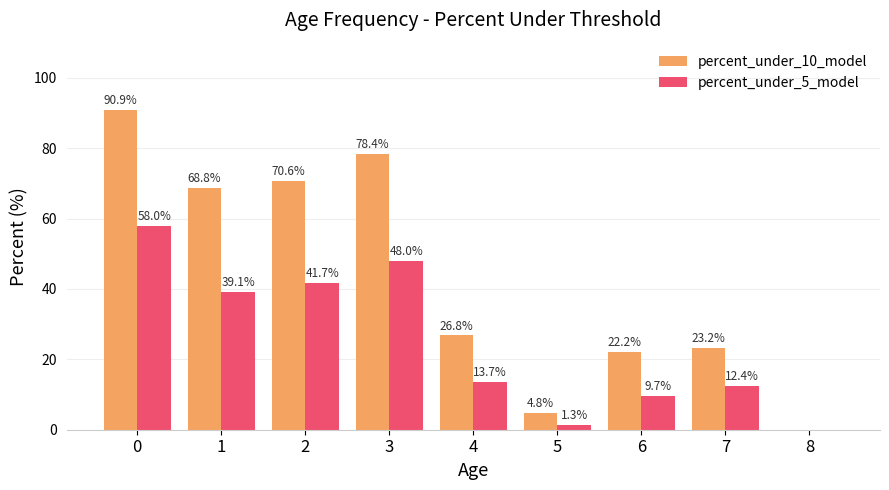

The percent_under_5_model series shows 20.6 at 8. True or false?

False